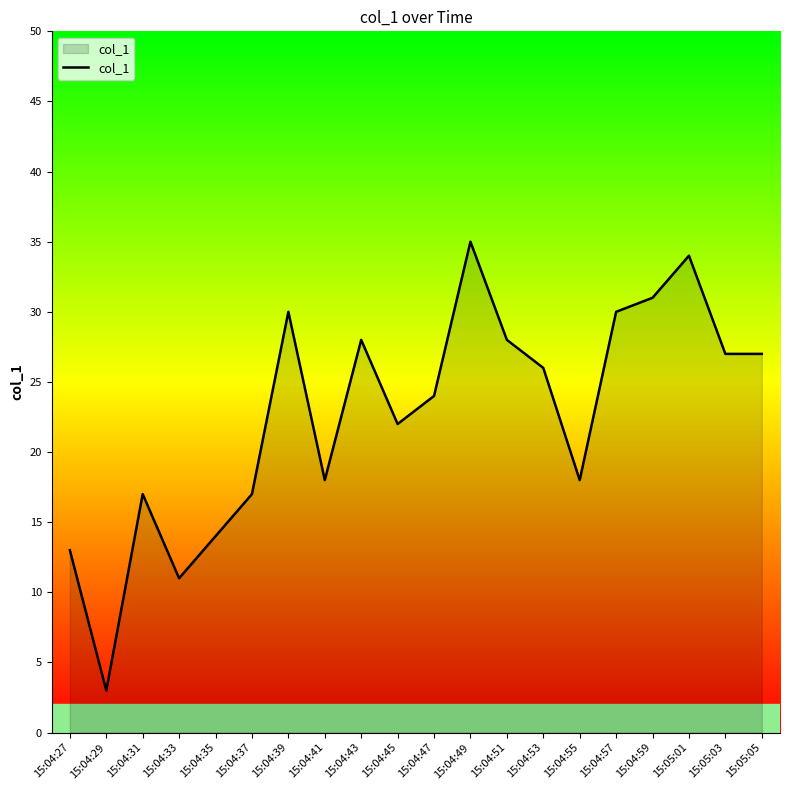

True or false: the data shows 40 at 15:04:39.

False